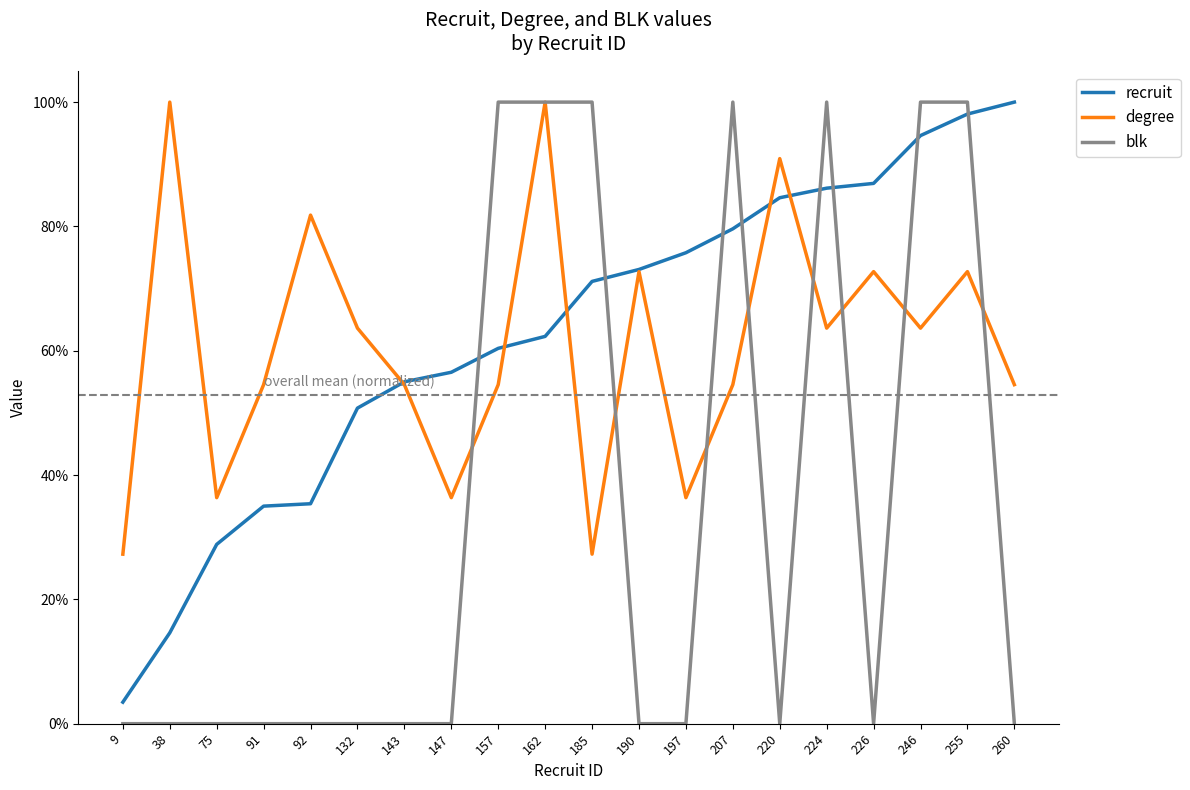

True or false: blk has a value of 0.0 at 92.

True